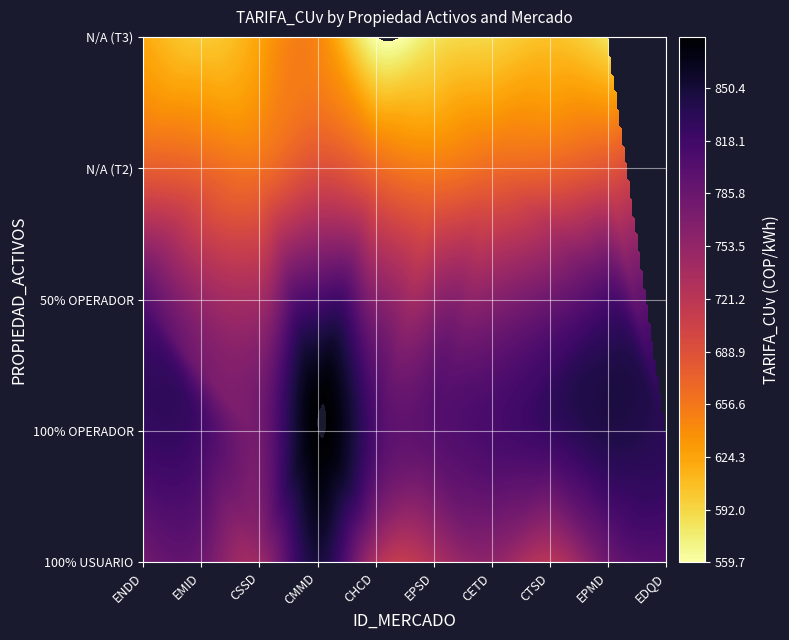

How many data points in CETD are less than 666?

2